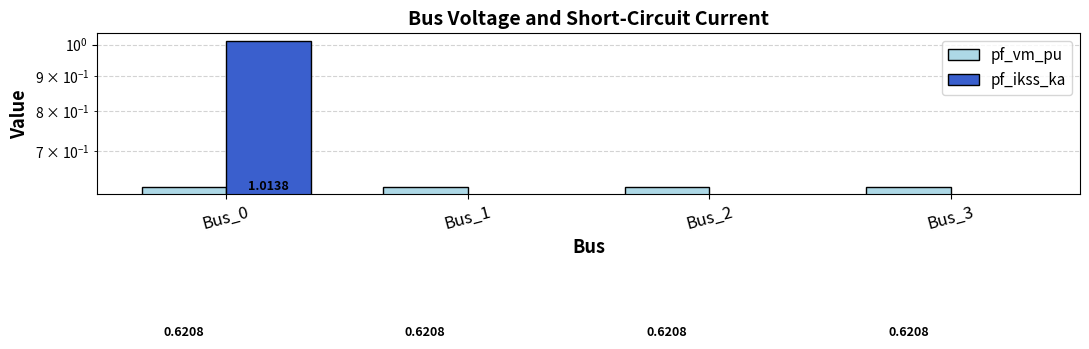

At how many categories does at least one series exceed 0?

4